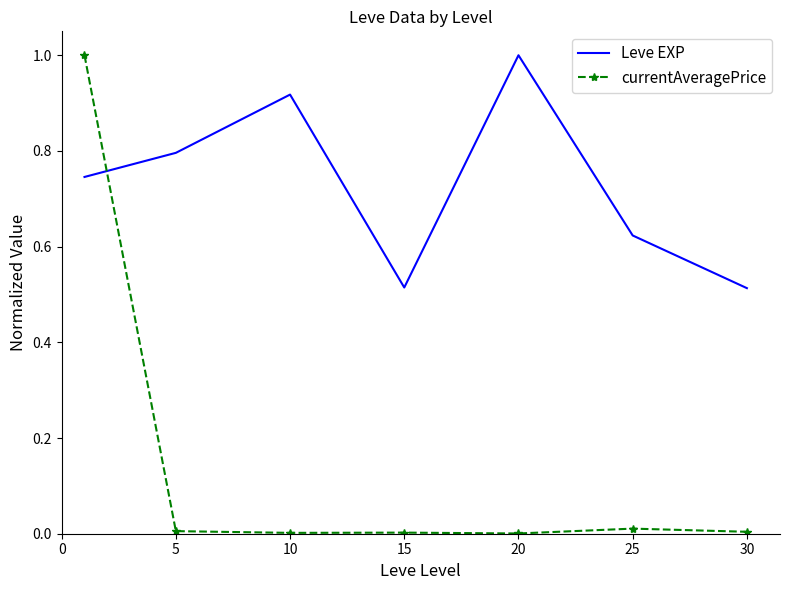

Rank the series by their average value, from highest to lowest.

Leve EXP, currentAveragePrice